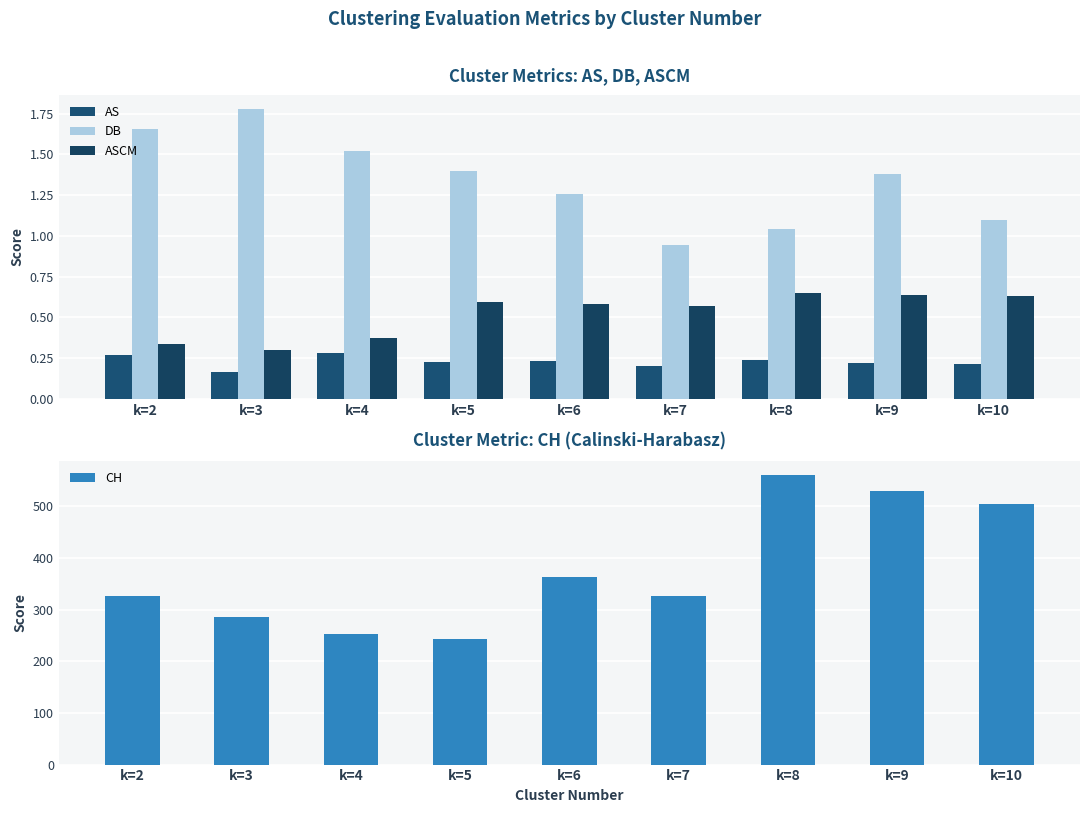

Which has a higher value, k=9 or k=6?

k=6